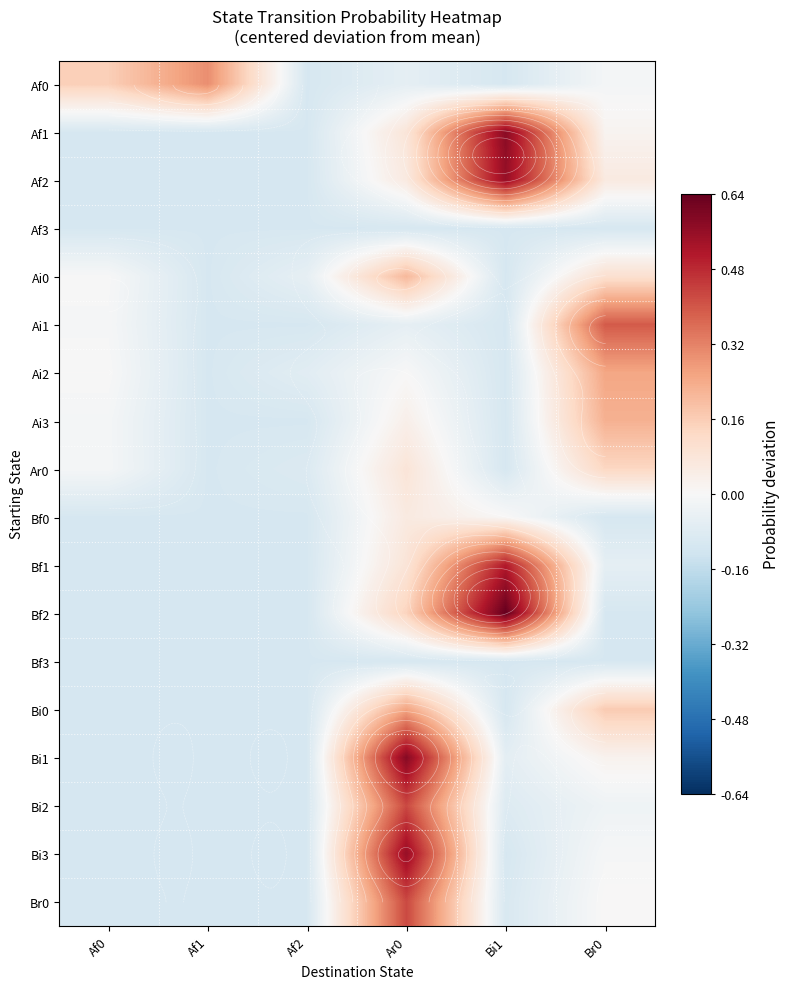

True or false: Ai0 has a value of -0.1 at Af2.

True